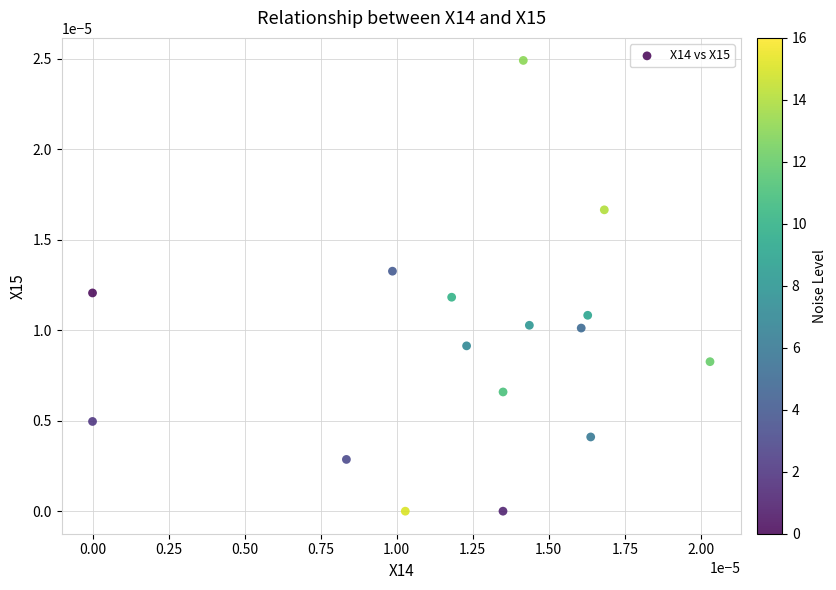

Count the number of points in this scatter plot.

16